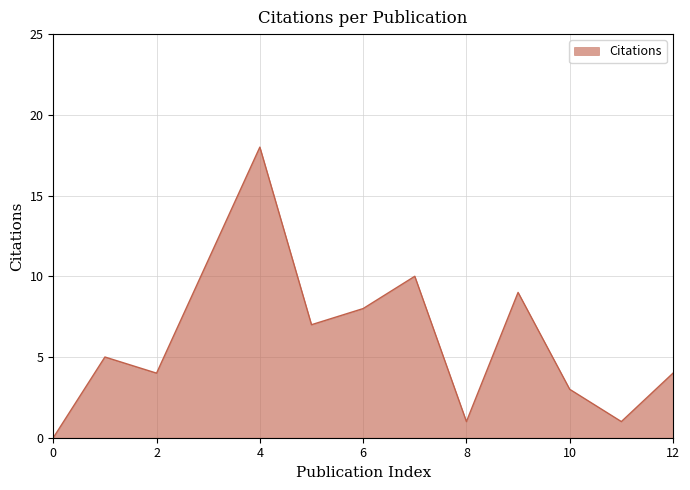

What is the difference between the maximum and minimum values?

18